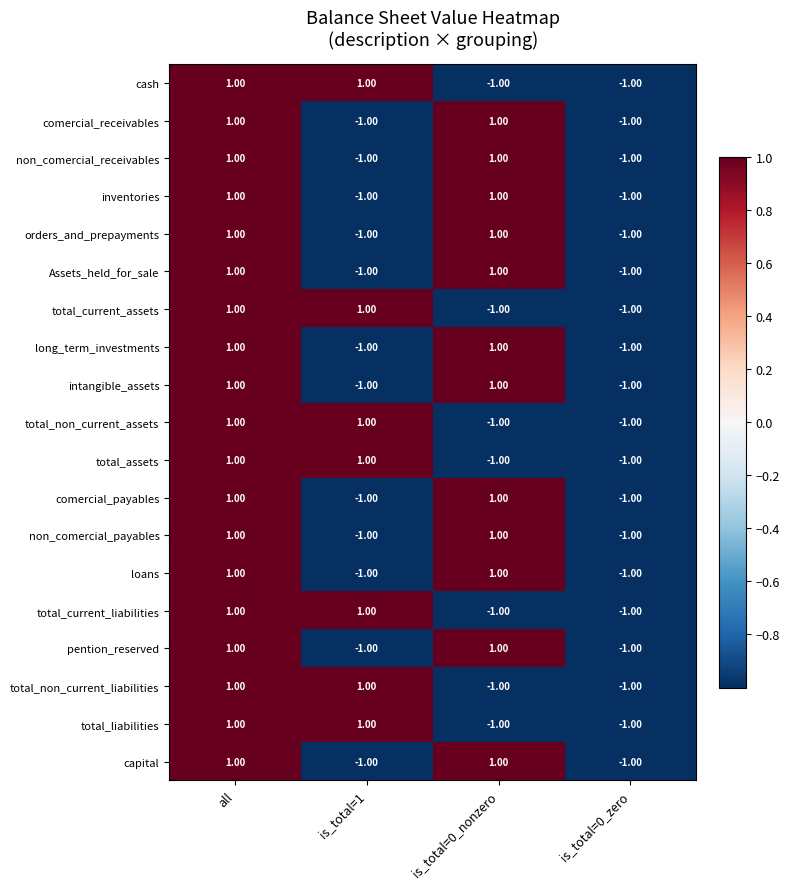

At which category is the sum across all series the highest?

all